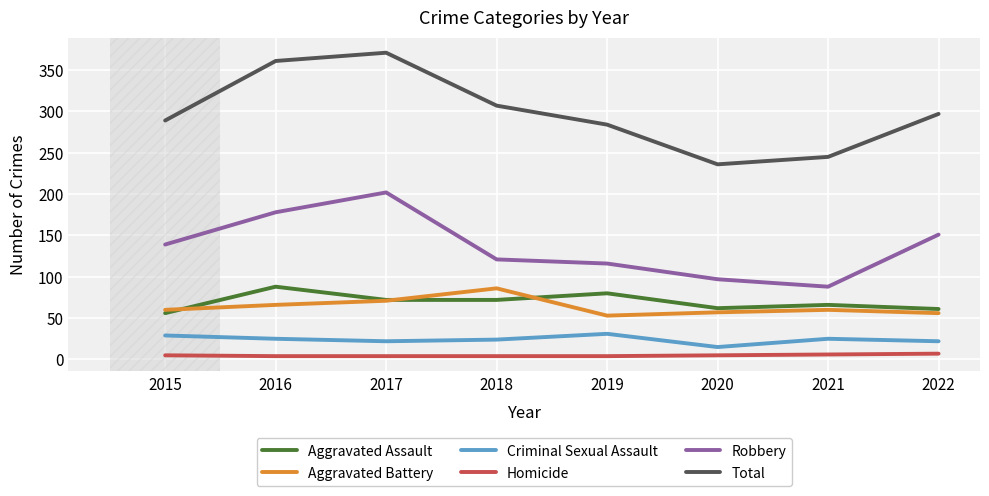

Which series changed the most between 2018 and 2020?

Total